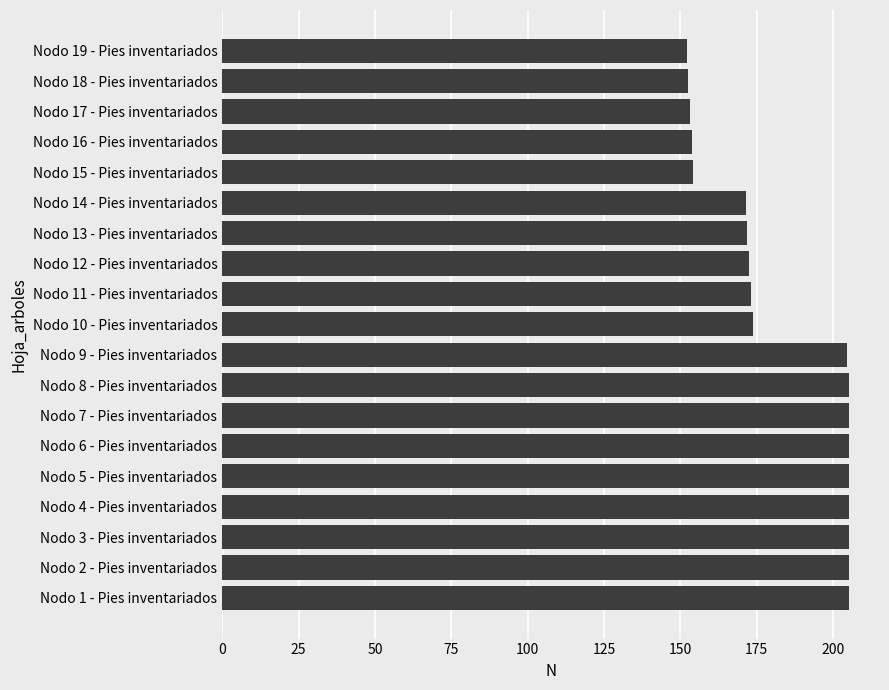

What is the smallest value displayed?

152.1